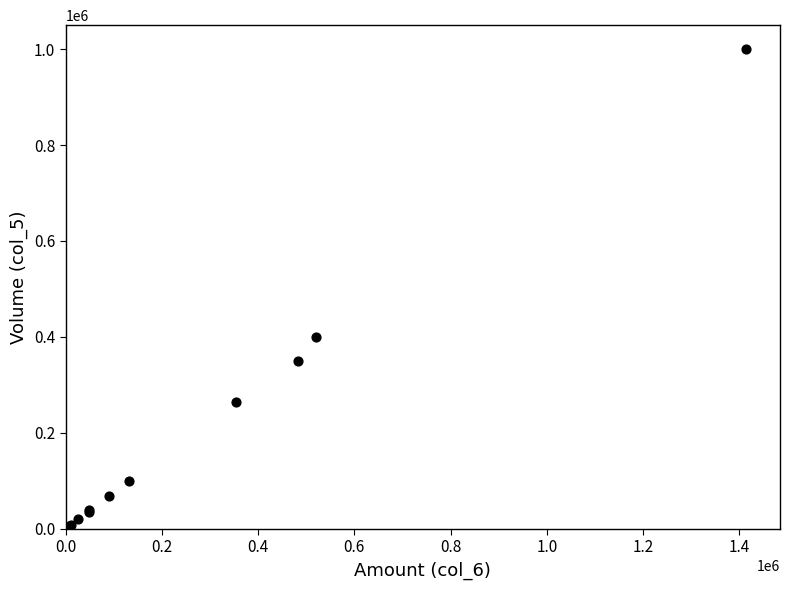

What Y value in the scatter plot is closest to 500500?

400000